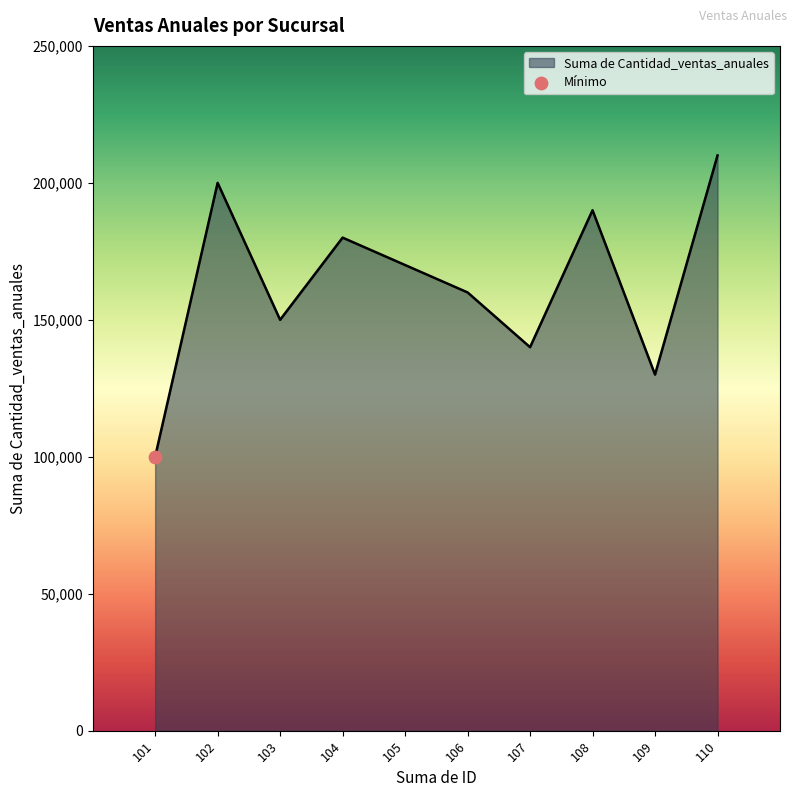

What is the change in value from 106 to 107?

-20000